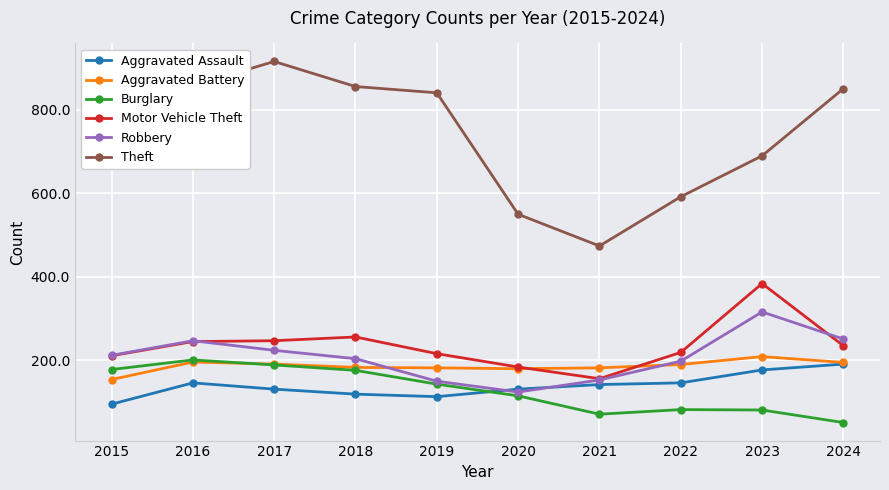

True or false: Burglary and Motor Vehicle Theft intersect in this chart.

False